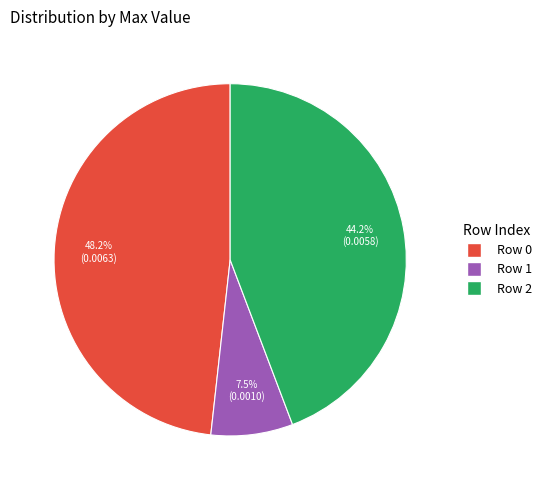

Which category has the smallest portion of the pie?

Row 1